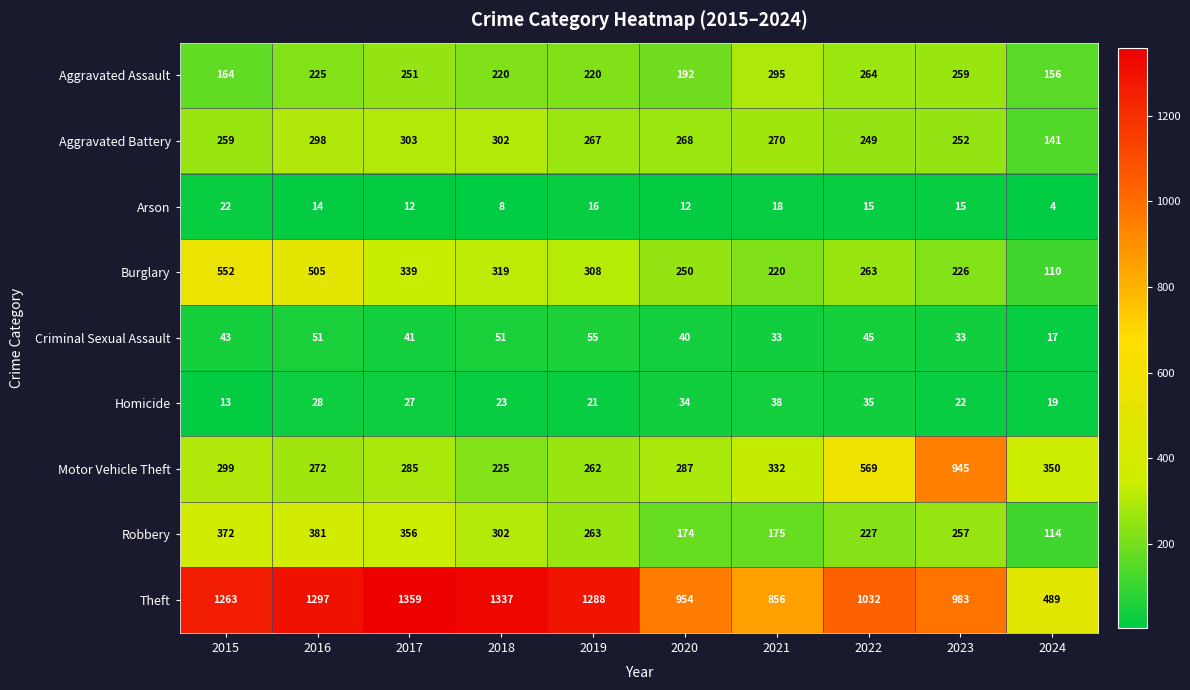

What is the spread (max minus min) of values at 2018?

1329